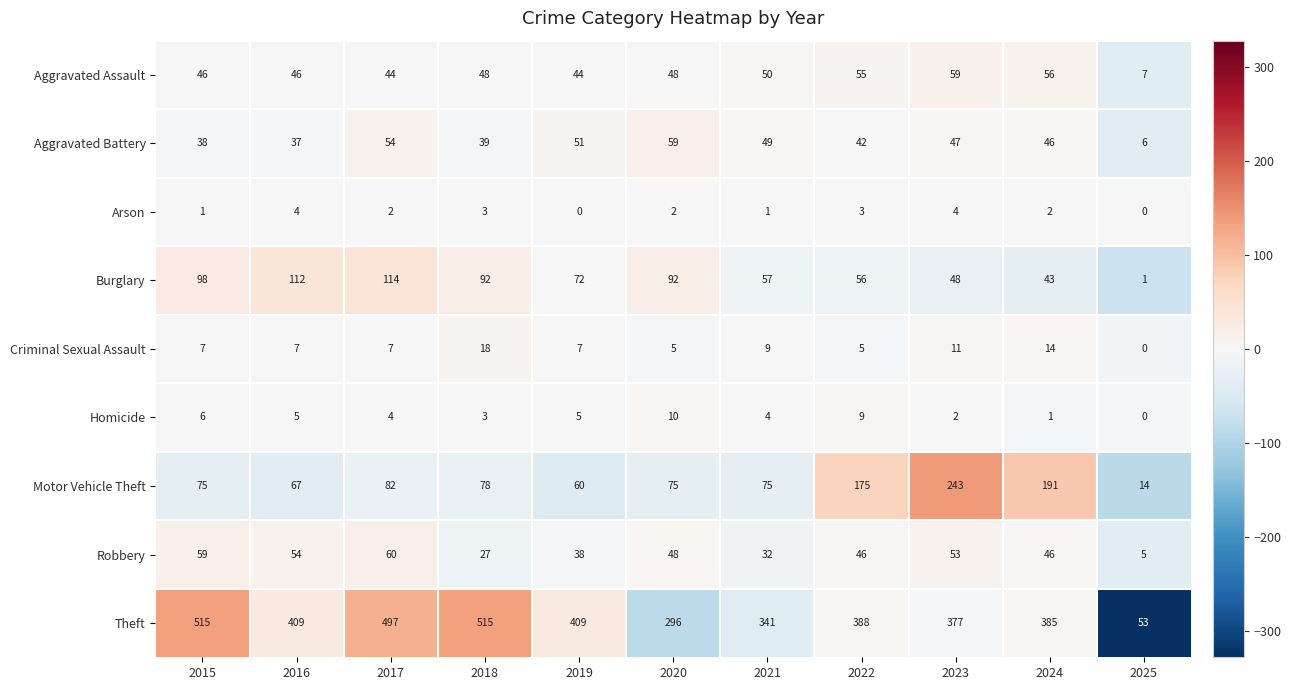

What is the sum of the Robbery values at 2020 and 2022?

94